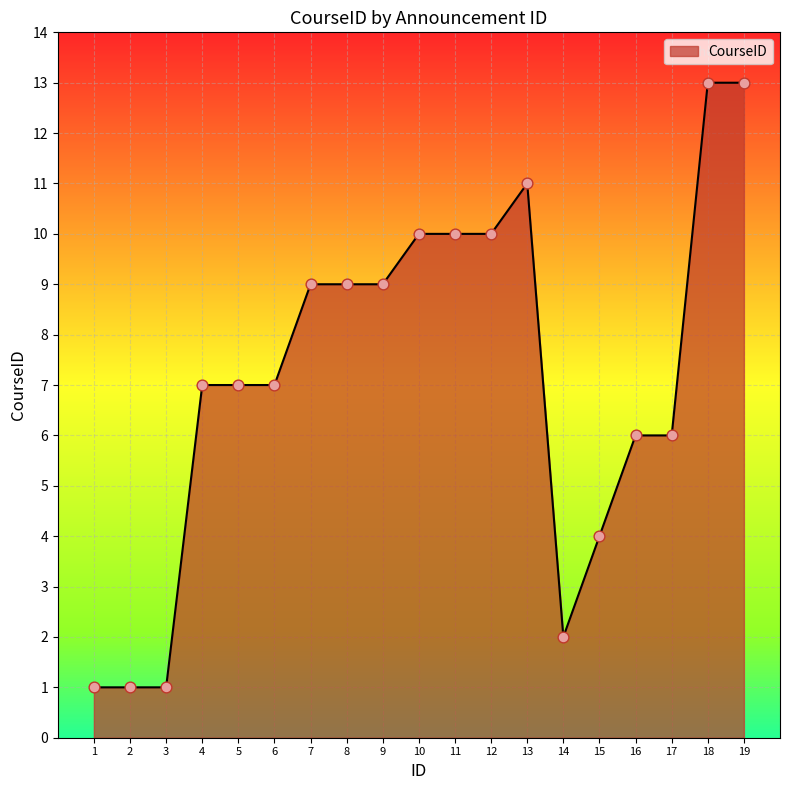

Which has a higher value, 8 or 5?

8